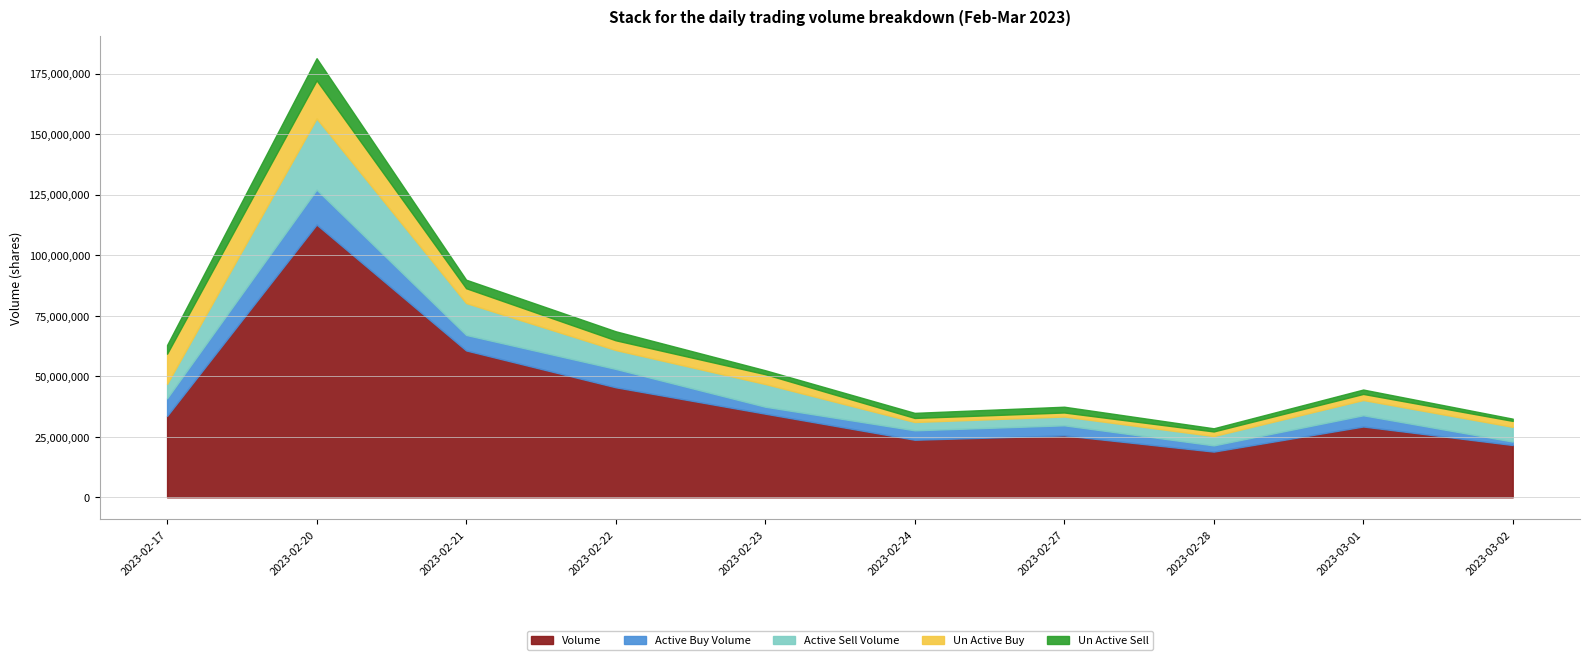

Reading right to left, what are all the values shown in this chart?

volume: 2023-03-02=21606501	2023-03-01=29255806	2023-02-28=18886833	2023-02-27=25568600	2023-02-24=23783800	2023-02-23=34559300	2023-02-22=45463306	2023-02-21=60673403	2023-02-20=112660154	2023-02-17=33633195
active_buy_volume: 2023-03-02=1421800	2023-03-01=4642400	2023-02-28=2571733	2023-02-27=4180600	2023-02-24=3899900	2023-02-23=2877300	2023-02-22=7586700	2023-02-21=6406400	2023-02-20=14423800	2023-02-17=7290700
active_sell_volume: 2023-03-02=6072699	2023-03-01=6299788	2023-02-28=3839600	2023-02-27=3634100	2023-02-24=3433600	2023-02-23=9379200	2023-02-22=7804418	2023-02-21=13175300	2023-02-20=29431588	2023-02-17=5940254
un_active_buy: 2023-03-02=2470800	2023-03-01=2514694	2023-02-28=1916067	2023-02-27=1664900	2023-02-24=1676100	2023-02-23=4051600	2023-02-22=4016100	2023-02-21=6121800	2023-02-20=15746612	2023-02-17=12461104
un_active_sell: 2023-03-02=916033	2023-03-01=1808418	2023-02-28=1303200	2023-02-27=2380800	2023-02-24=2096400	2023-02-23=1634300	2023-02-22=3729100	2023-02-21=3516500	2023-02-20=9127373	2023-02-17=3598800